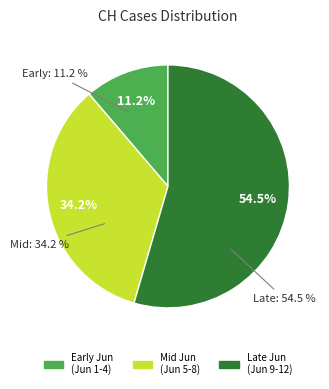

To the nearest percent, what portion does 2020-06-07 represent?

9%